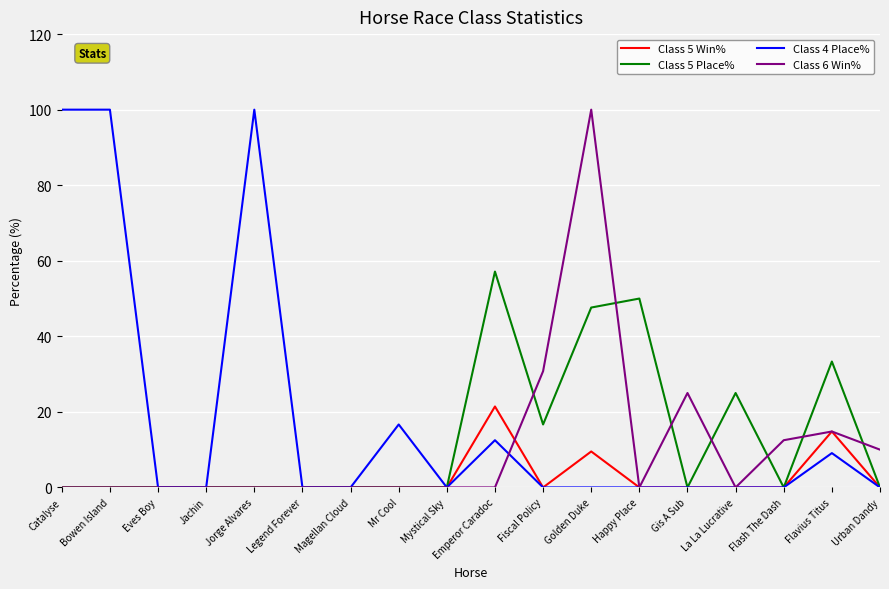

What is the highest value of the Class 4 Place% series?

100.0